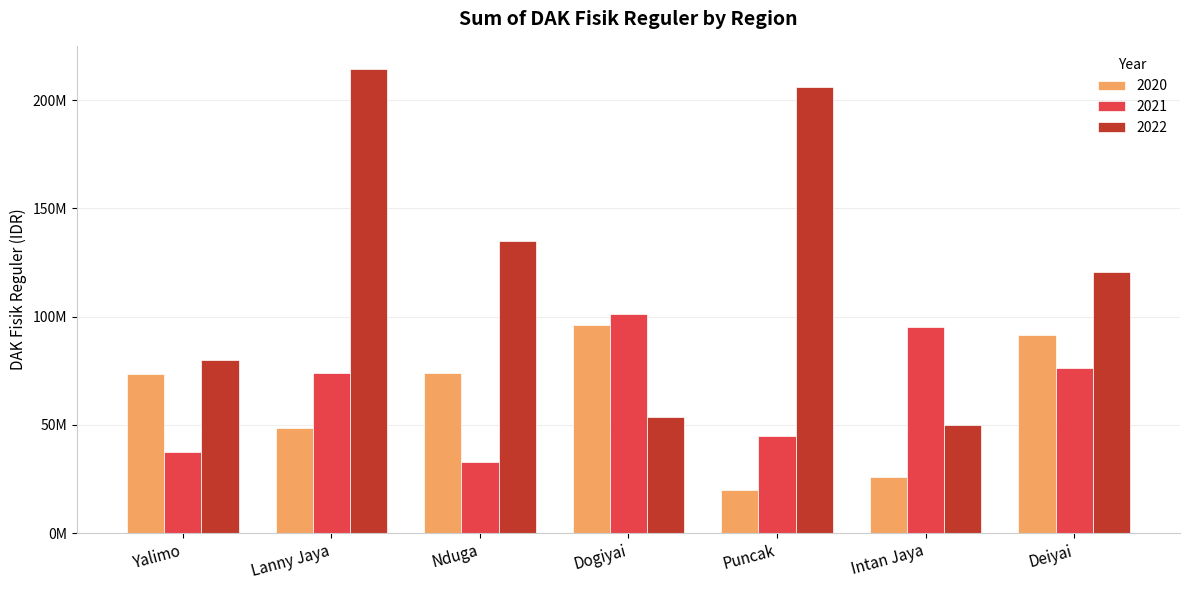

List the labels in order of 2020 value, largest first.

Dogiyai, Deiyai, Nduga, Yalimo, Lanny Jaya, Intan Jaya, Puncak